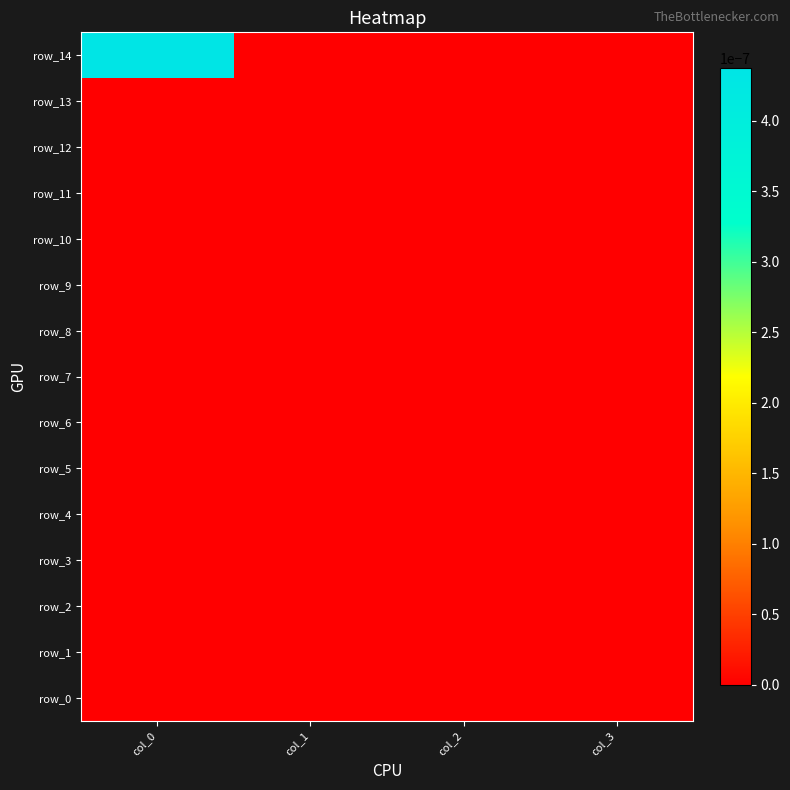

List the series in order of their peak value, lowest first.

row_0, row_1, row_2, row_3, row_4, row_5, row_6, row_7, row_8, row_9, row_10, row_11, row_12, row_13, row_14